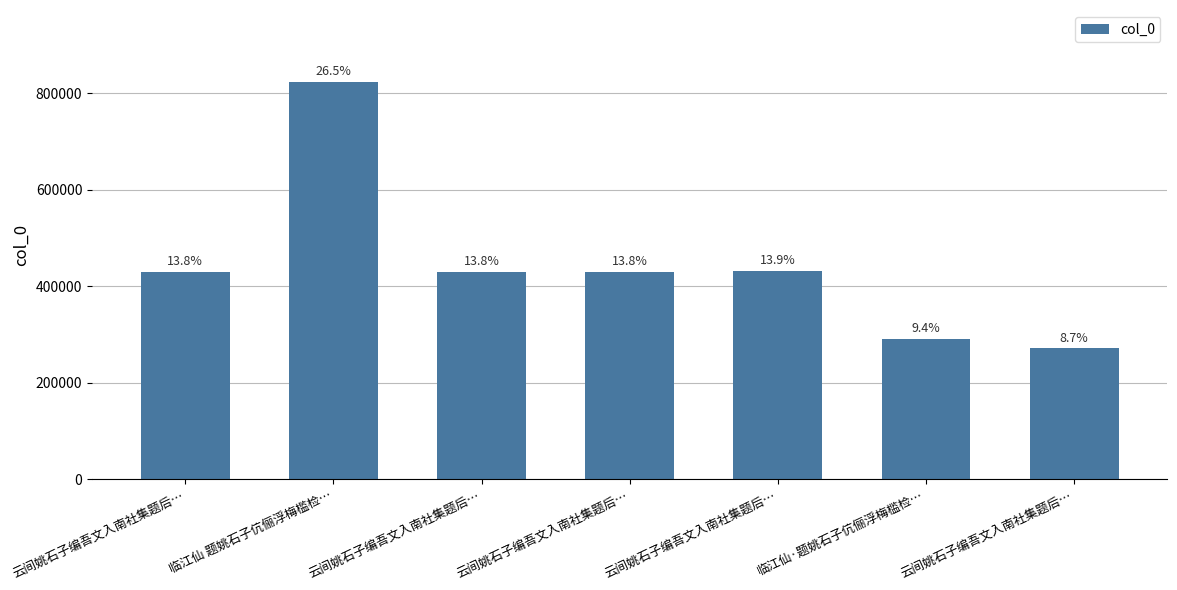

Where is the data nearest to the value 547648?

云间姚石子编吾文入南社集题后…